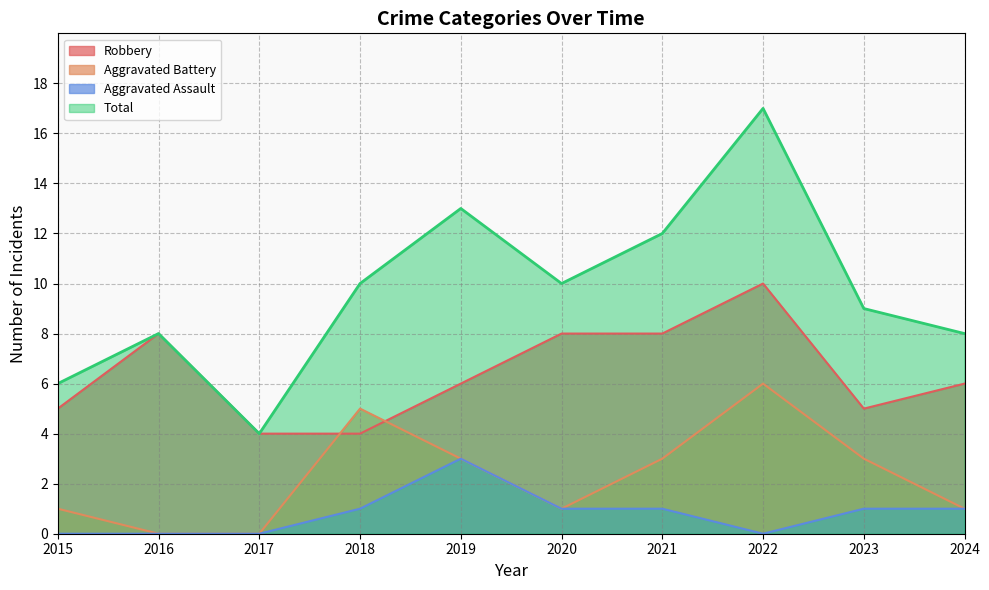

Rank the series by their maximum value, from lowest to highest.

Aggravated Assault, Aggravated Battery, Robbery, Total